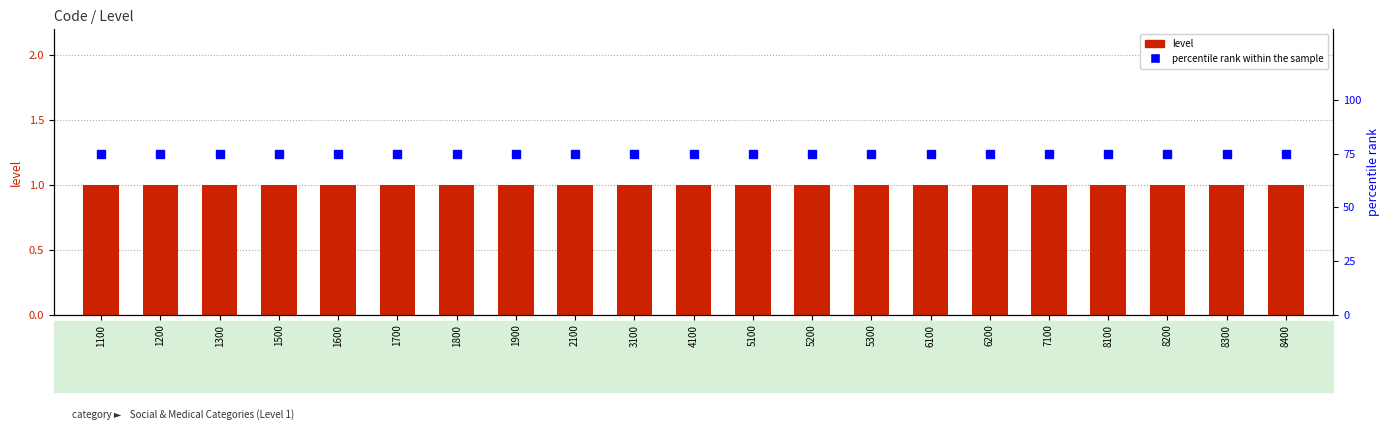

Rank the series by their average value, from highest to lowest.

percentile rank within the sample, level